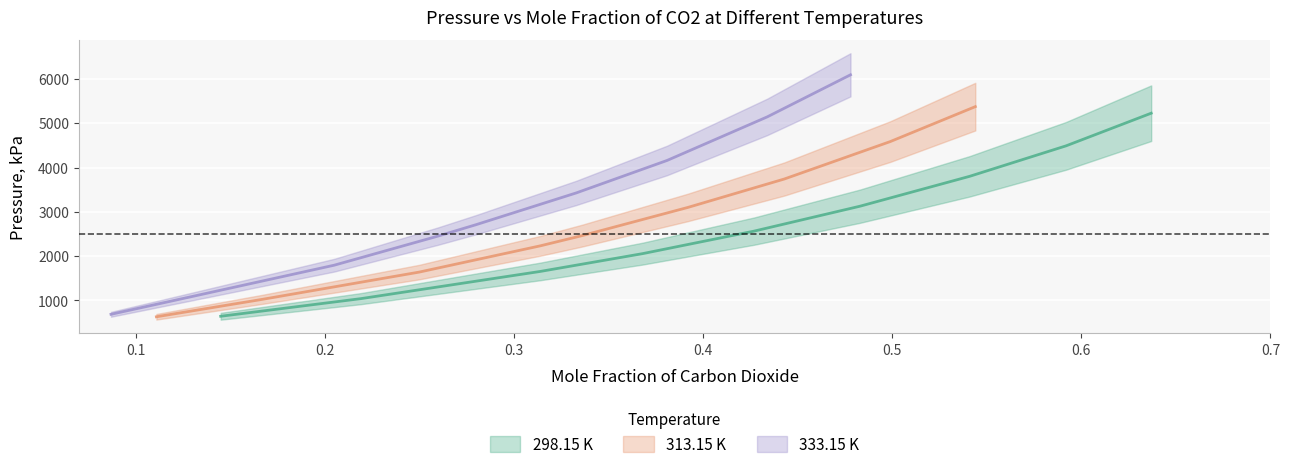

What is the maximum value for 333.15 K?

6091.4